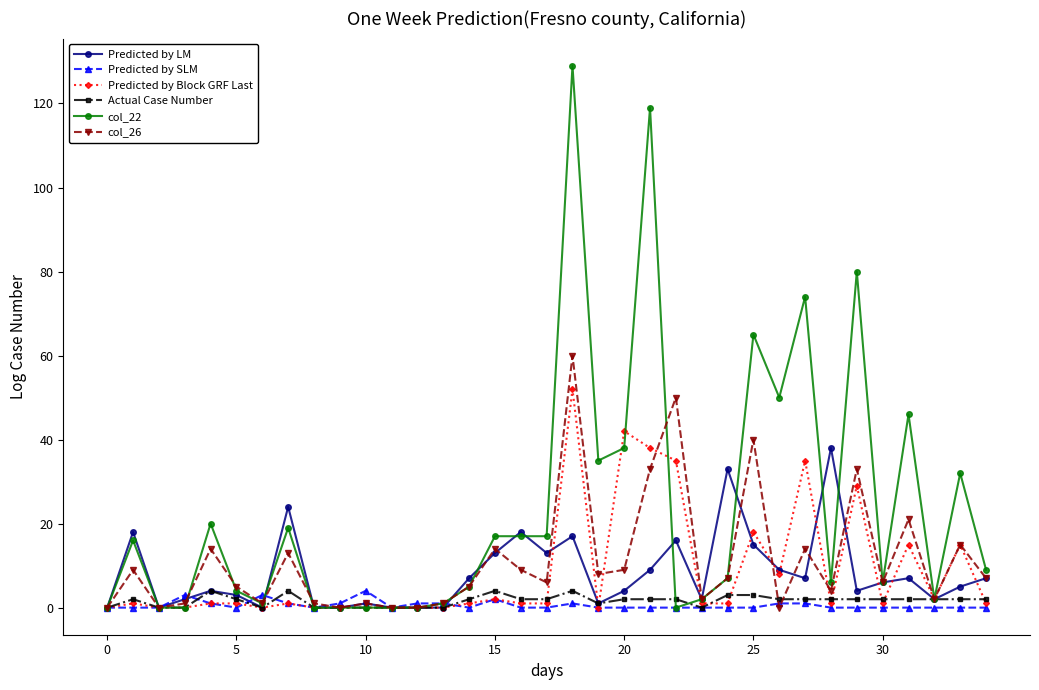

What is the greatest value displayed?

129